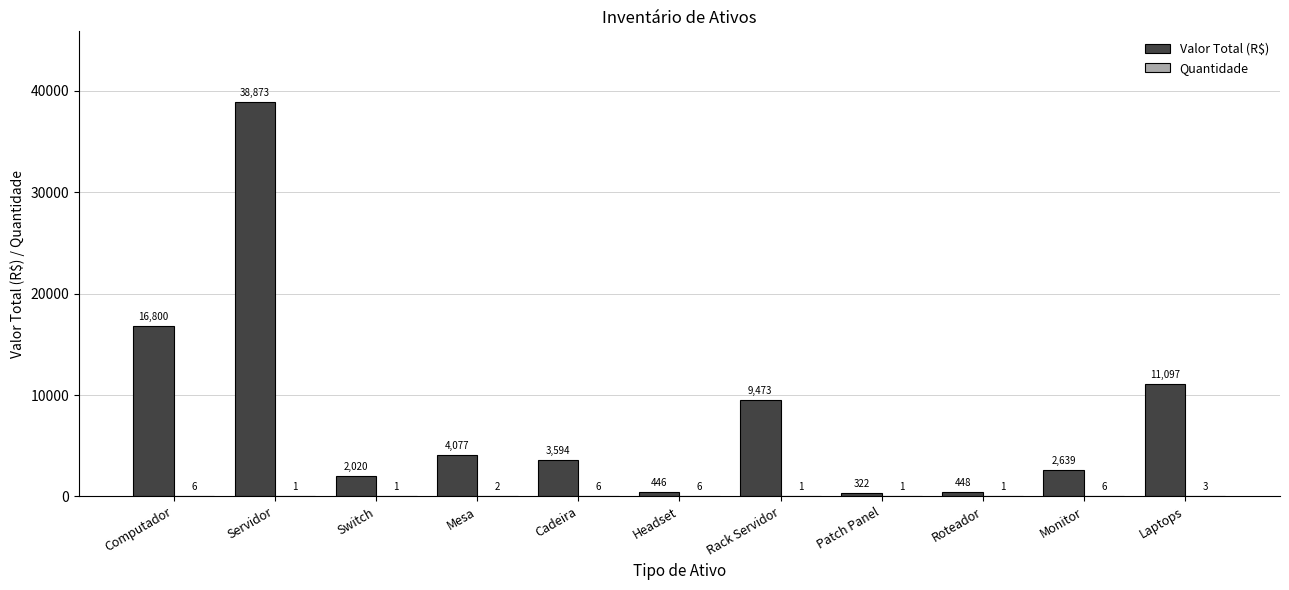

What is the total value across all series at Cadeira?

3600.0